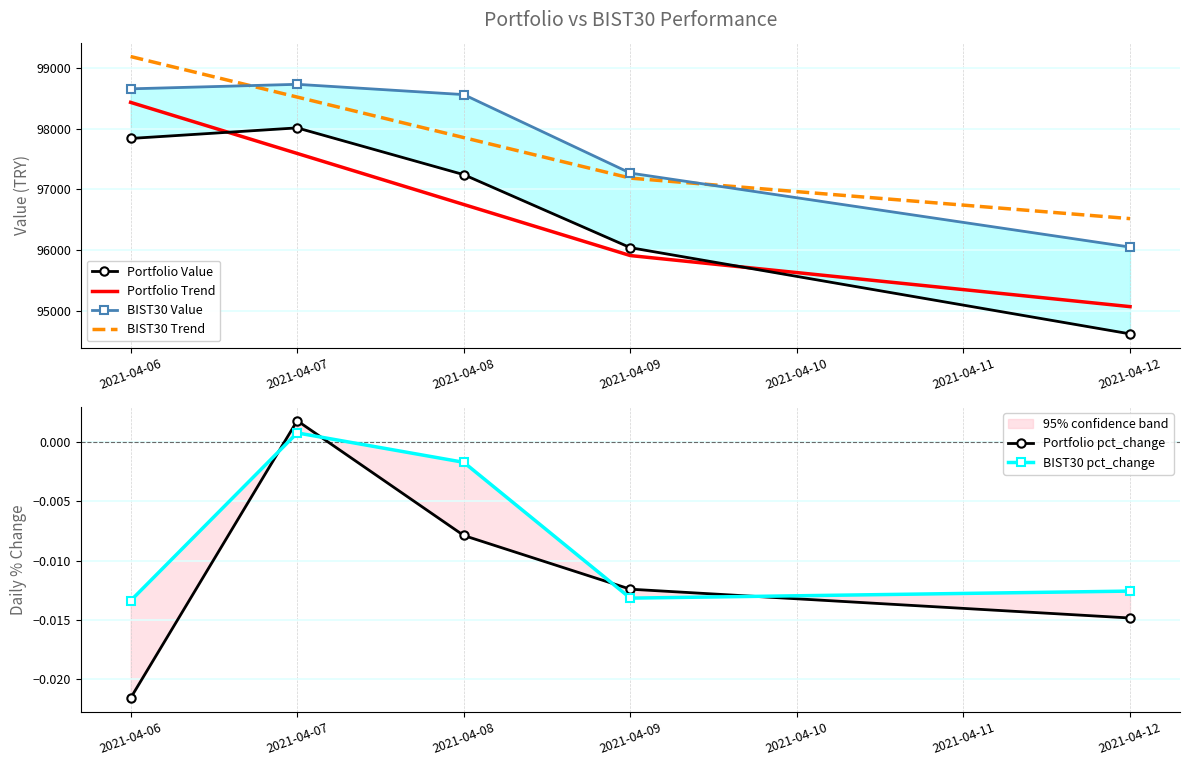

Rank the series by their maximum value, from lowest to highest.

BIST30 pct_change, Portfolio pct_change, Portfolio Value, Portfolio Trend, BIST30 Value, BIST30 Trend